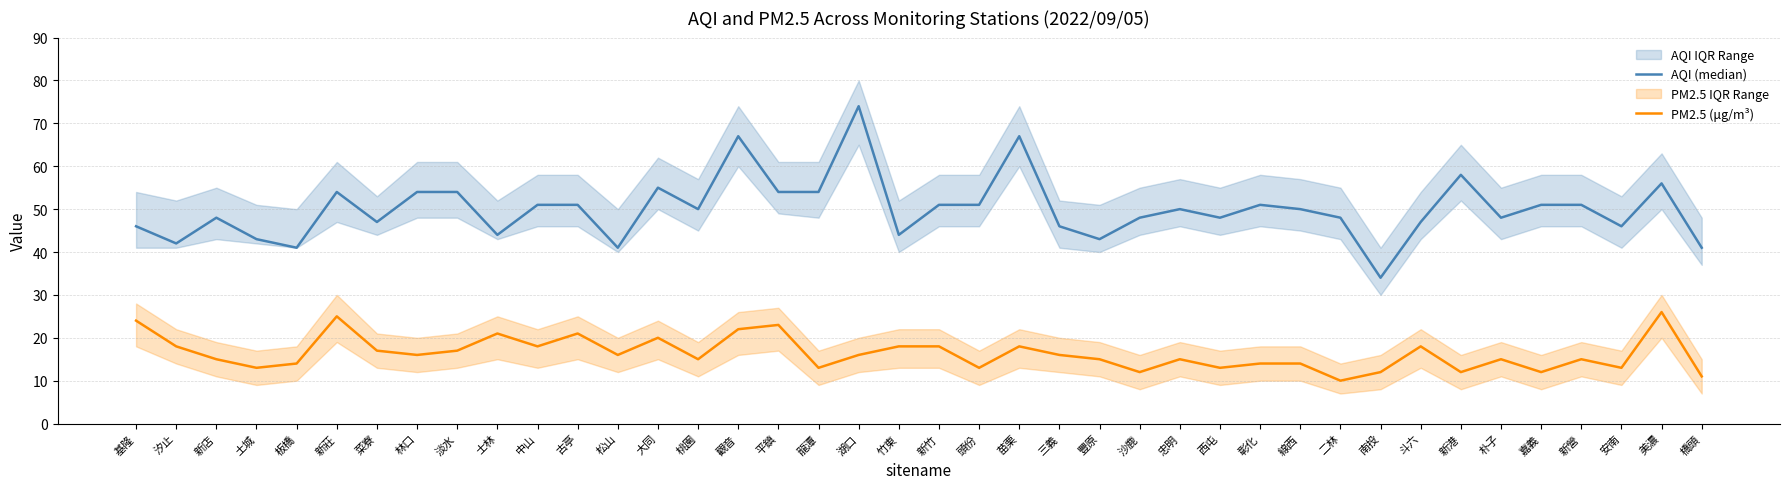

What are all the series names shown in the legend?

AQI (median), PM2.5 (μg/m³)